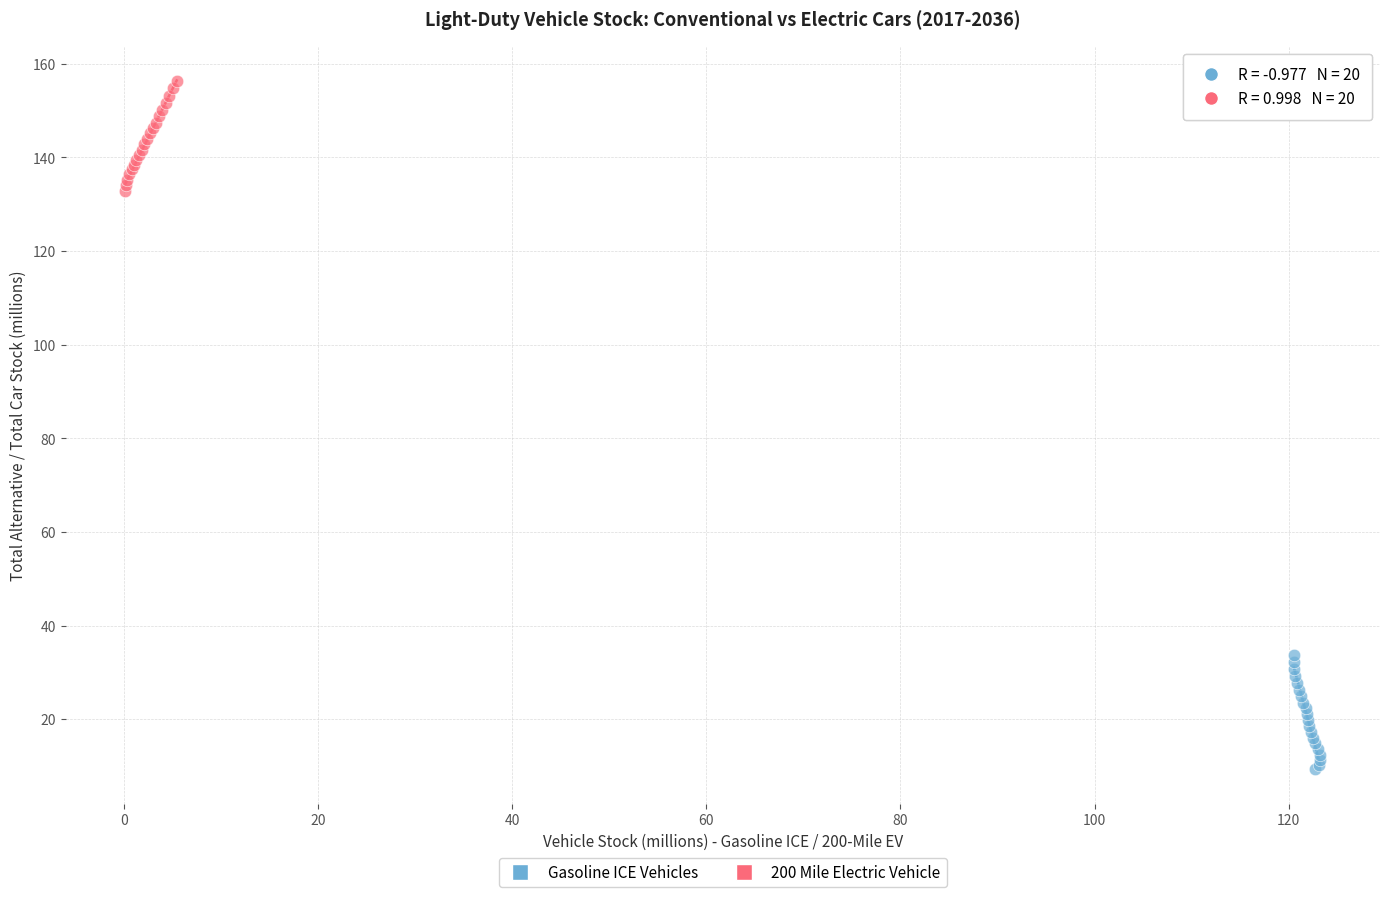

Which series contains the lowest Y value?

Gasoline ICE Vehicles